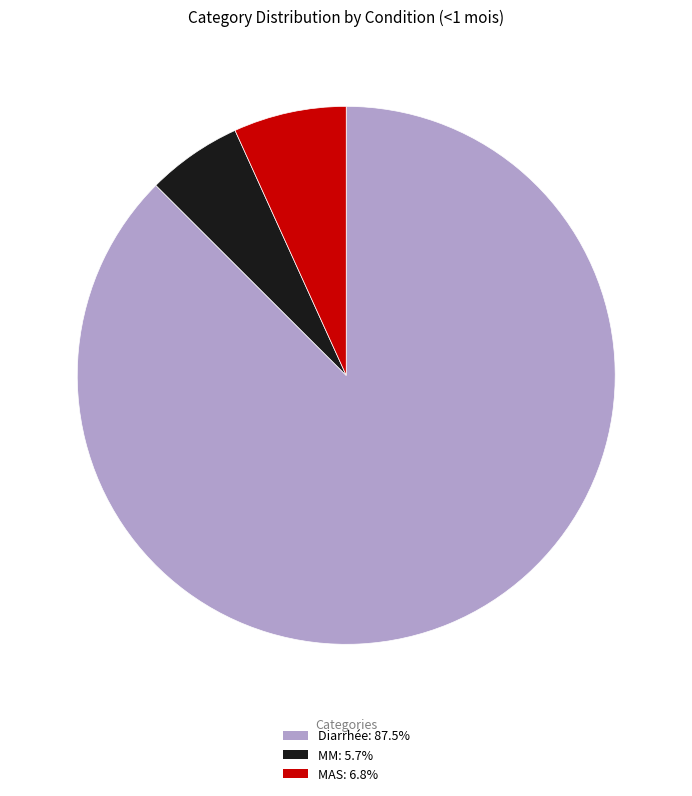

Which category has the biggest portion of the pie?

Diarrhée